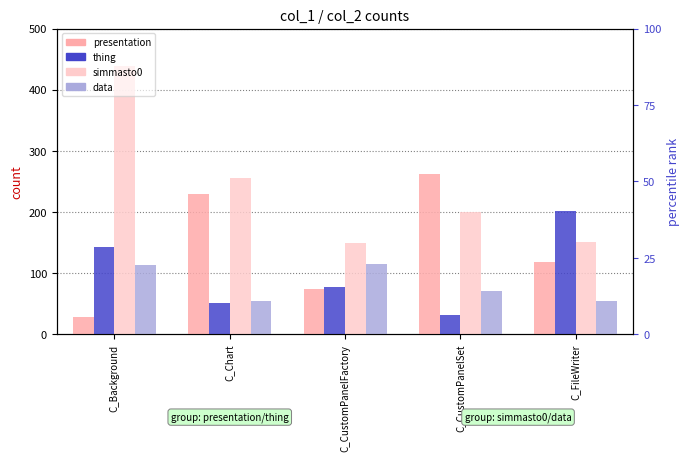

How many distinct data groups are displayed?

4